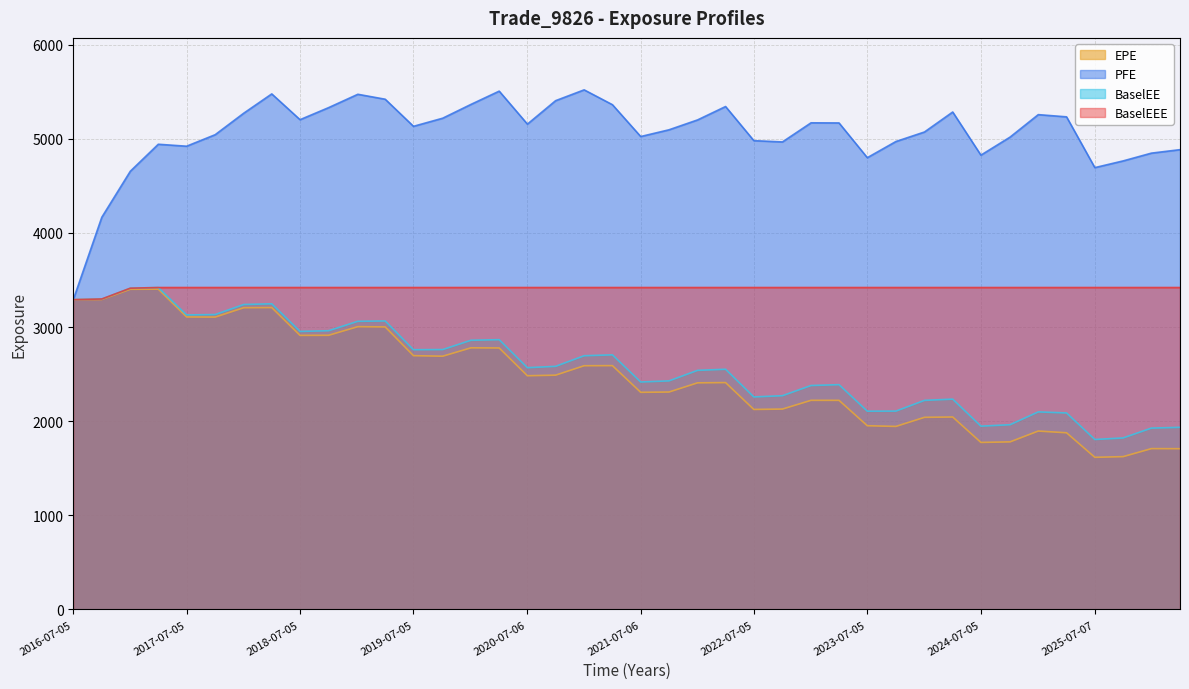

True or false: BaselEEE and EPE cross at least once.

False